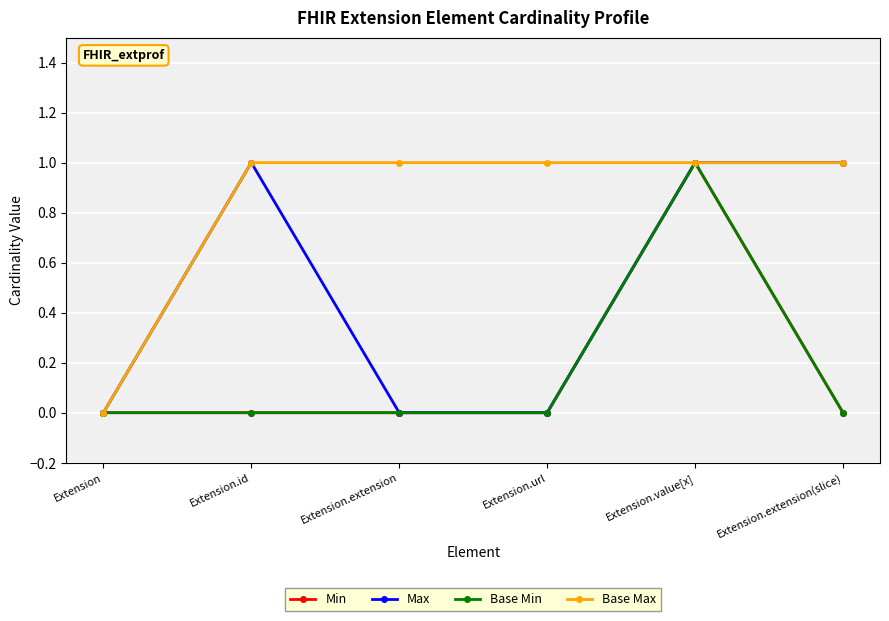

Reading right to left, transcribe all the data shown in this chart.

Min: 0	1	0	0	0	0
Max: 1	1	0	0	1	0
Base Min: 0	1	0	0	0	0
Base Max: 1	1	1	1	1	0